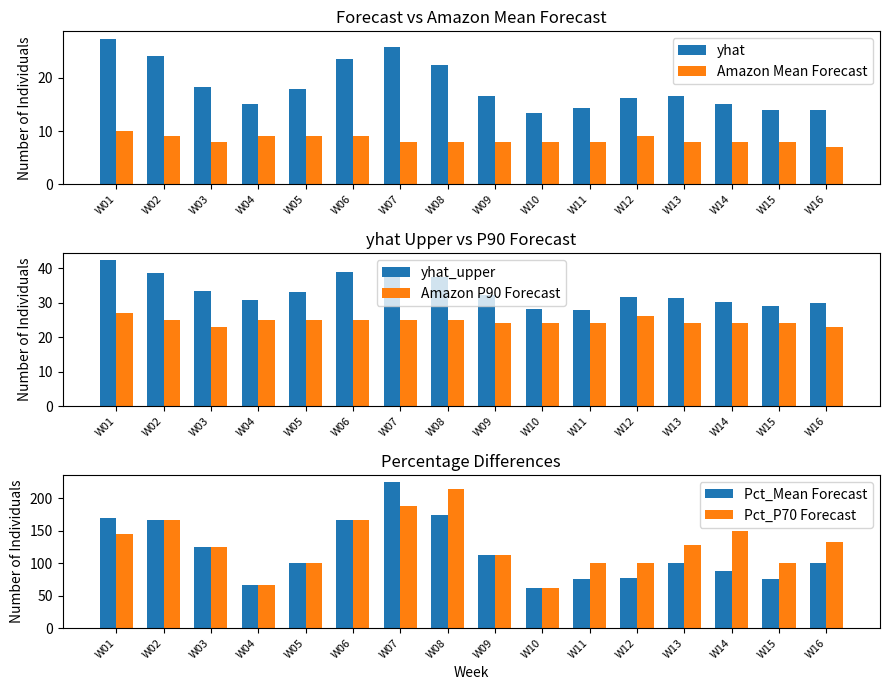

What is the value of the yhat bar at the 3rd from the left?

18.2